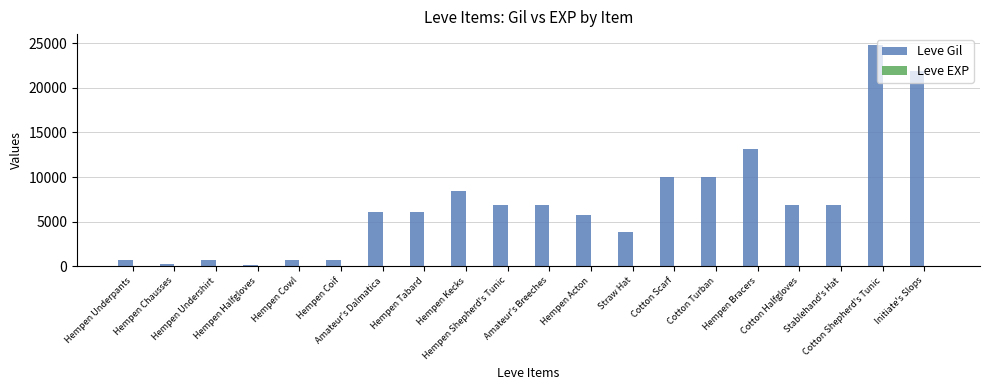

At which label is Leve Gil closest to 12475?

Hempen Bracers